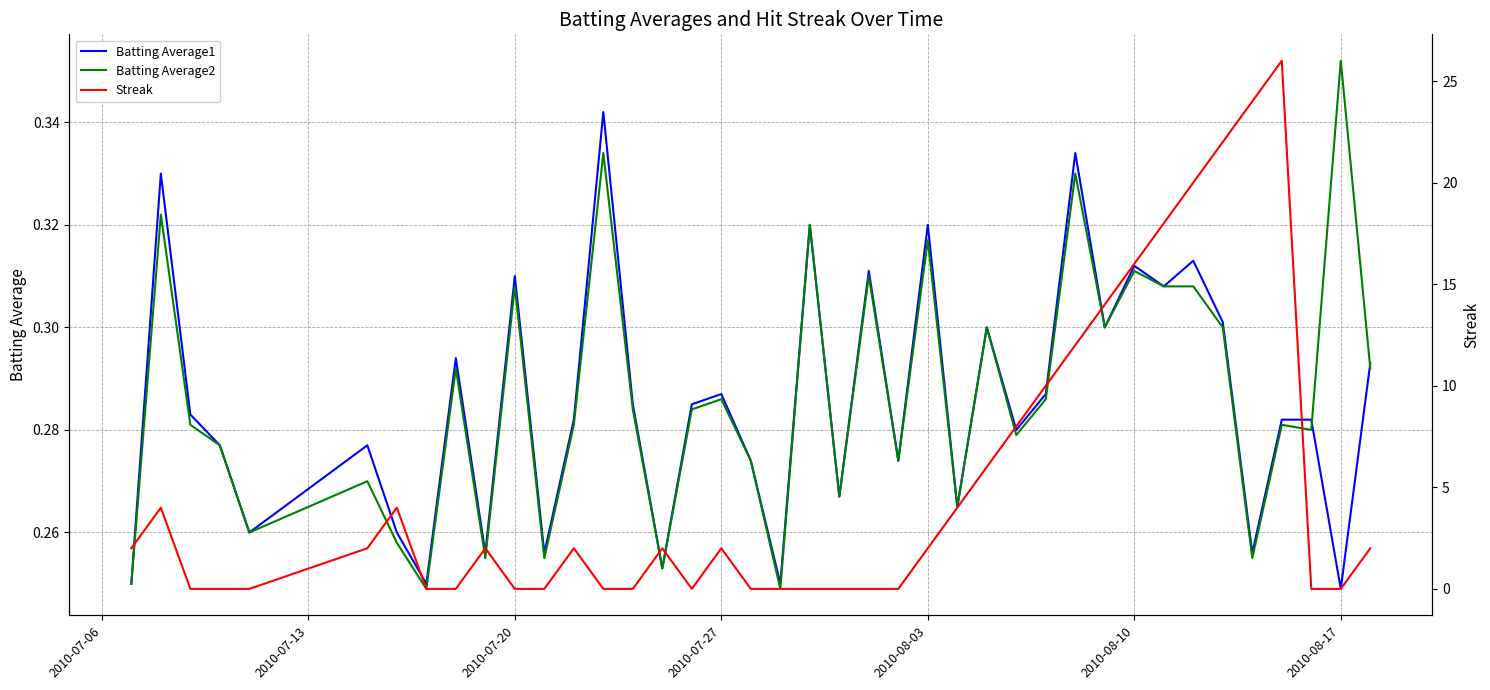

What are all the series names shown in the legend?

Batting Average1, Batting Average2, Streak